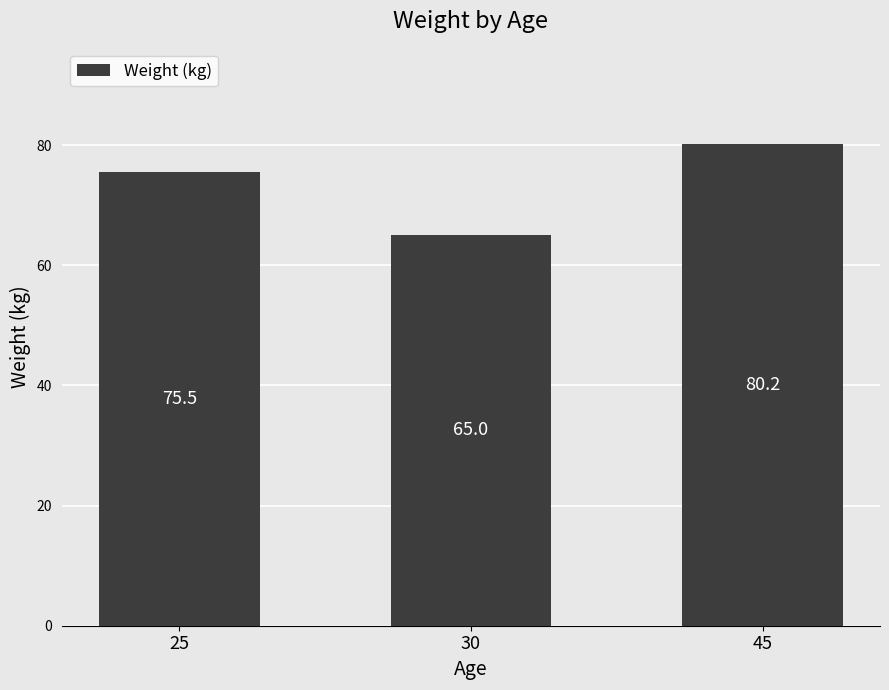

Does the chart contain stacked bars?

No